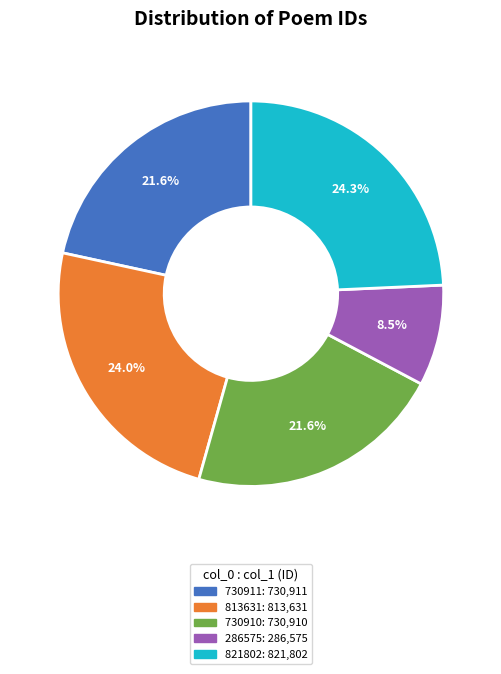

How many segments does this pie chart have?

5